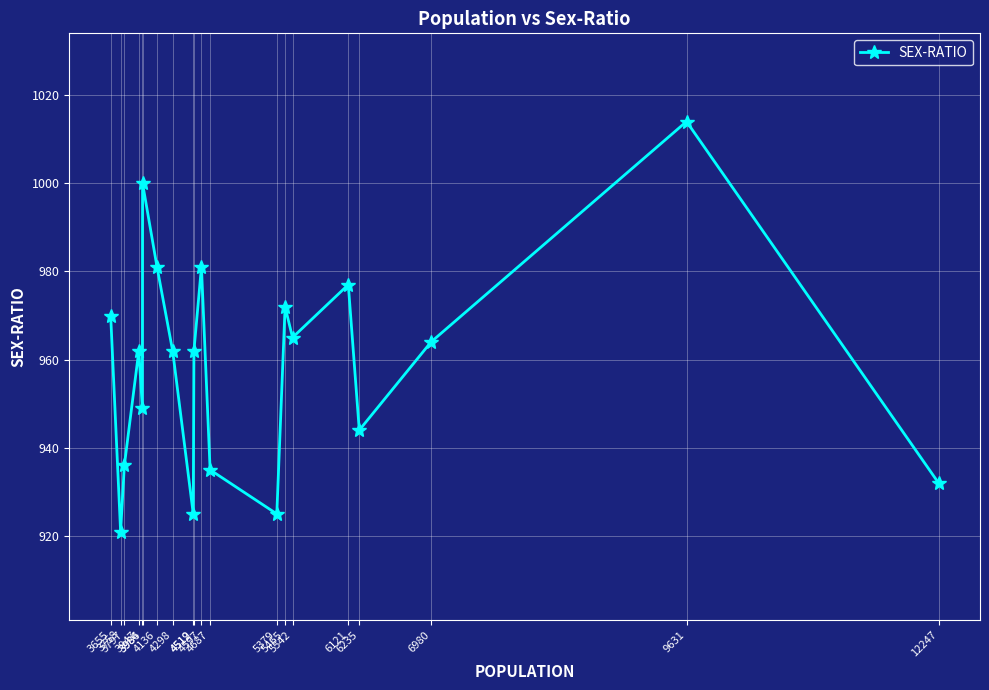

How many categories are shown in the chart?

20